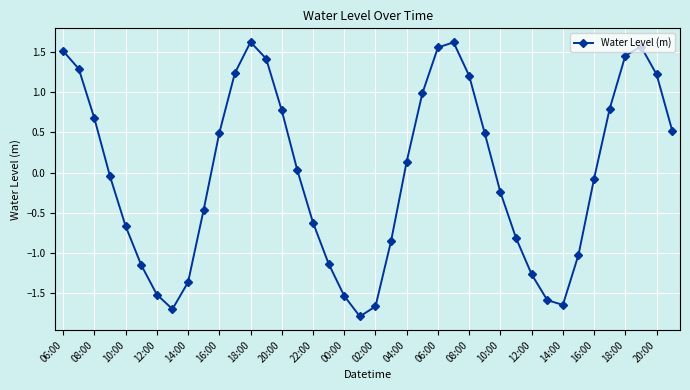

What is the value of the 15th point from the left?

0.8